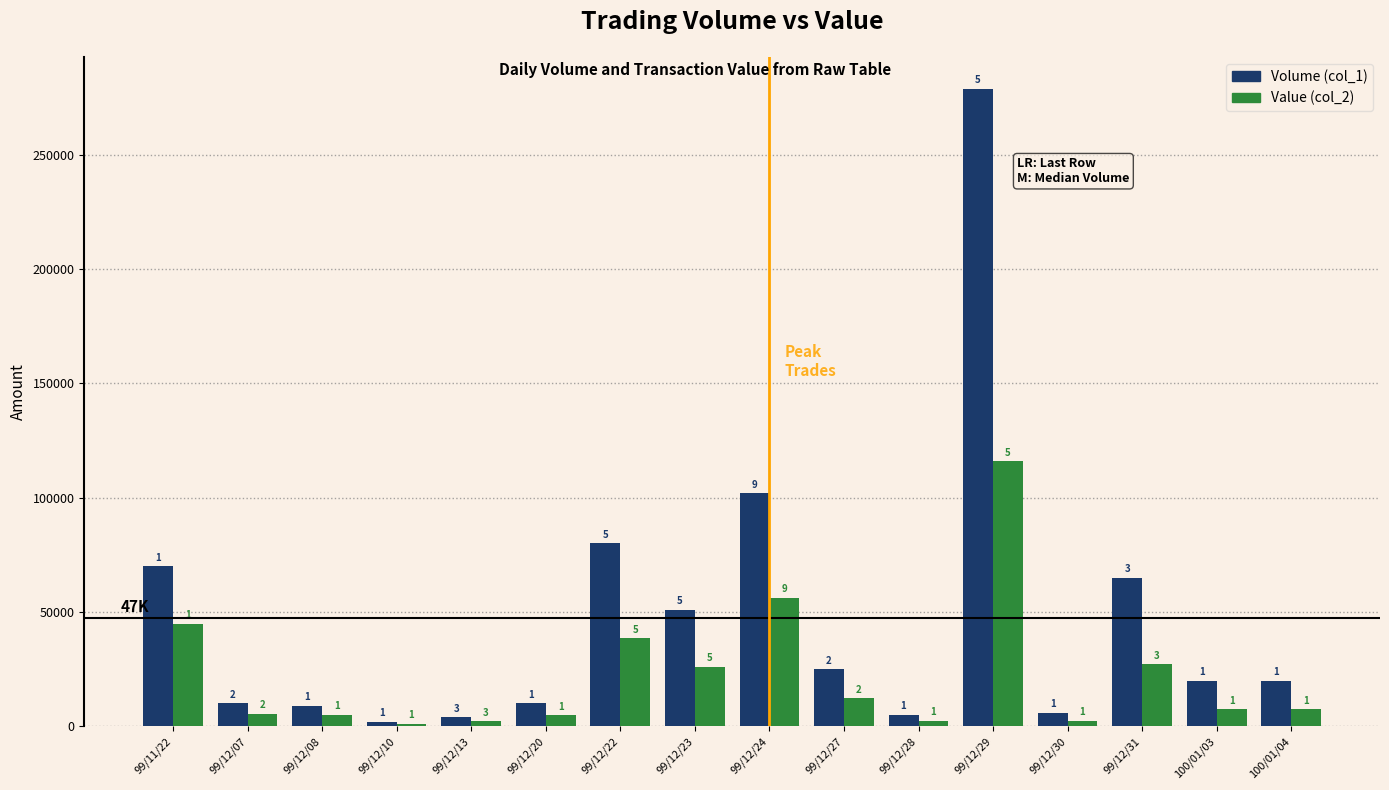

How many bars are there in total?

32